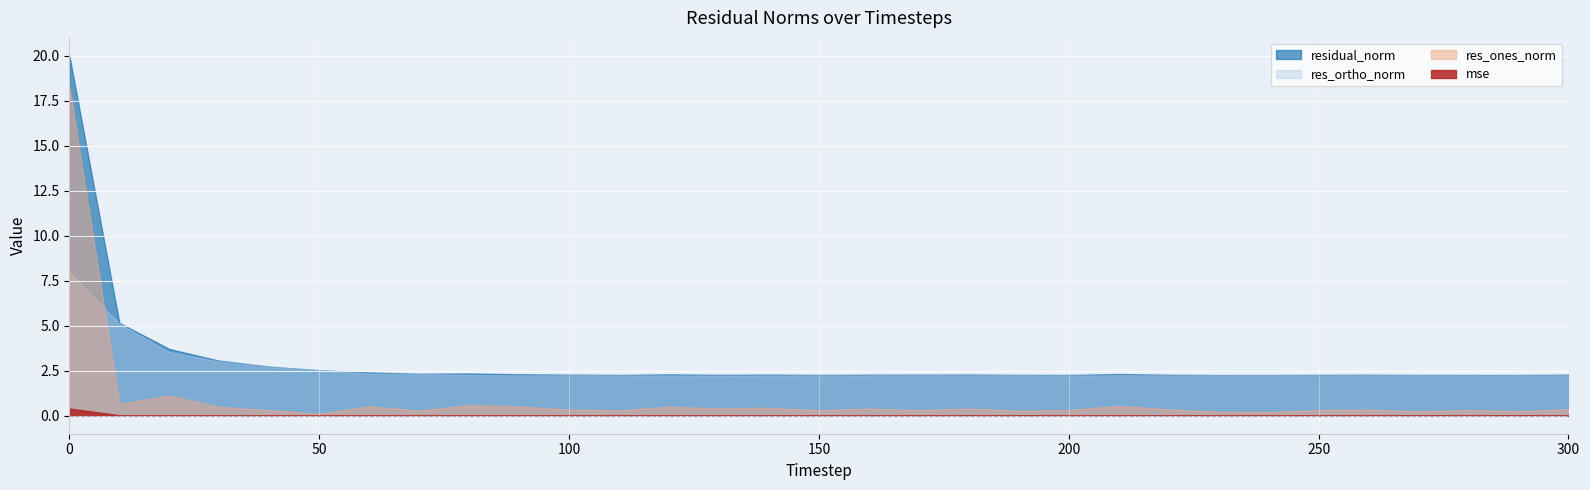

What is the difference between the res_ones_norm values at 160 and 110?

0.1